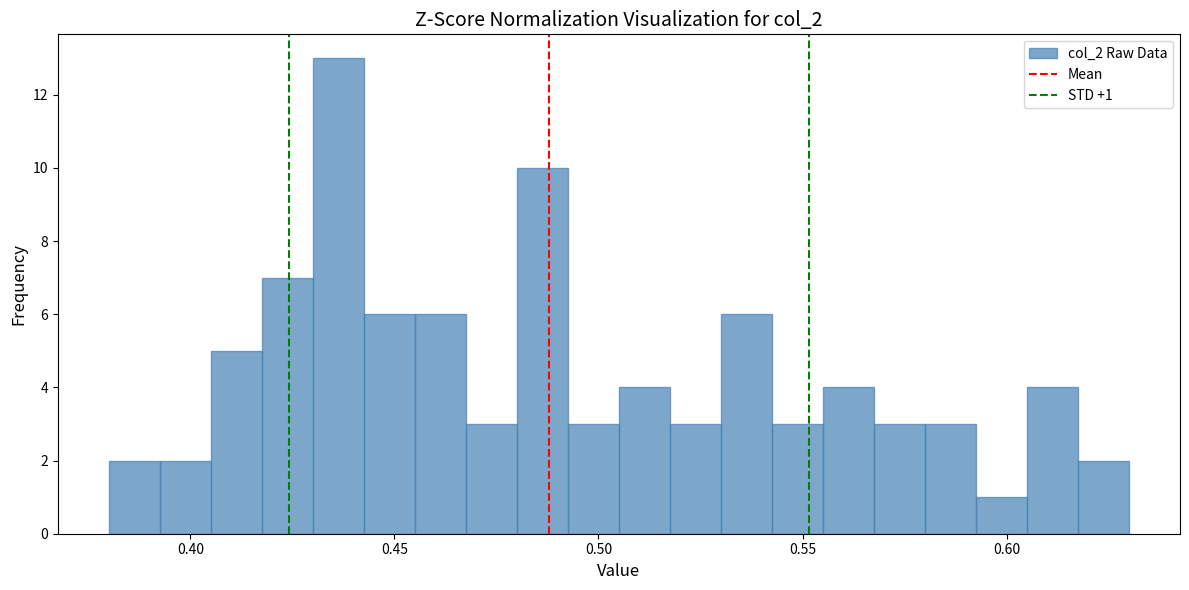

Read against the x-axis, roughly where is the centre of the tallest bar?

0.435